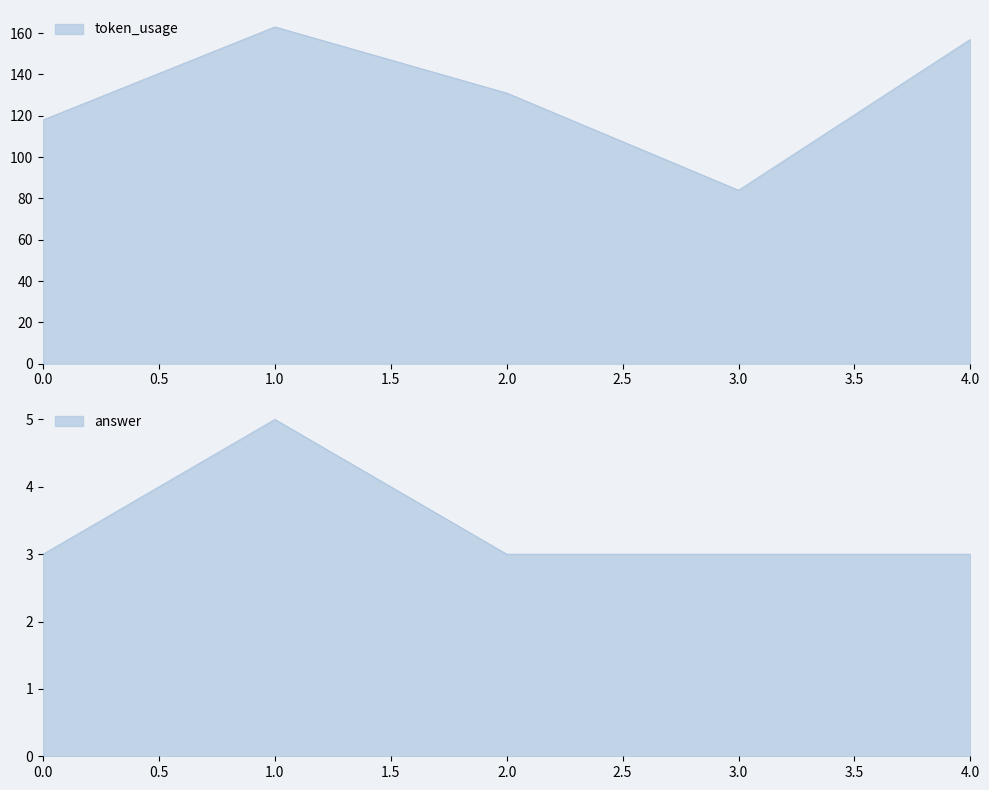

Is it true that token_usage equals 88 at 2?

False